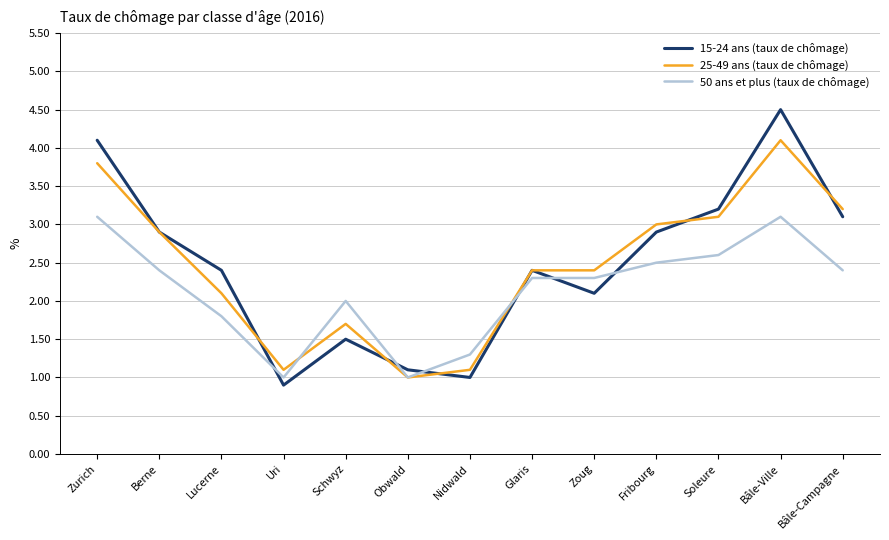

What is the difference between the highest and lowest values at Fribourg?

0.5